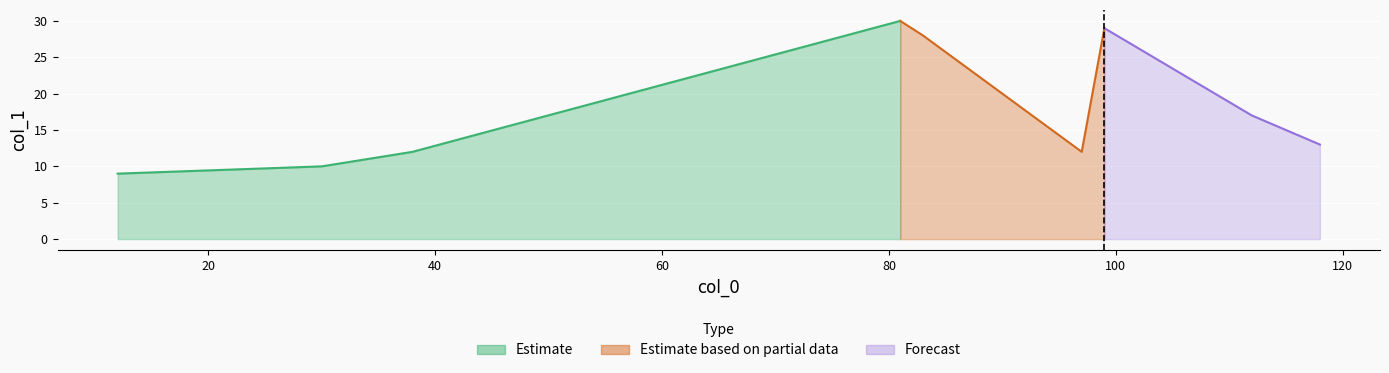

Which has a higher value, 12 or 30?

30